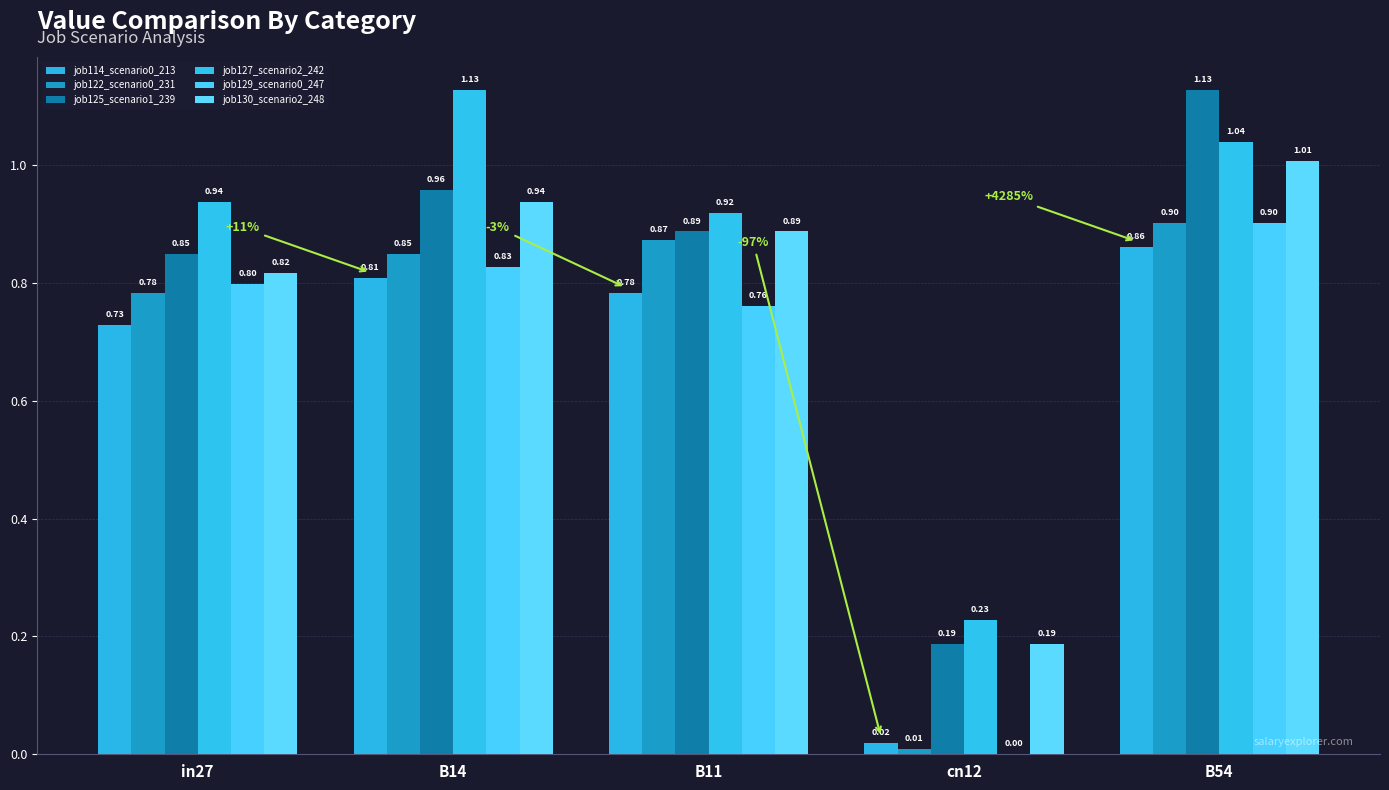

What is the total value across all series at cn12?

0.6